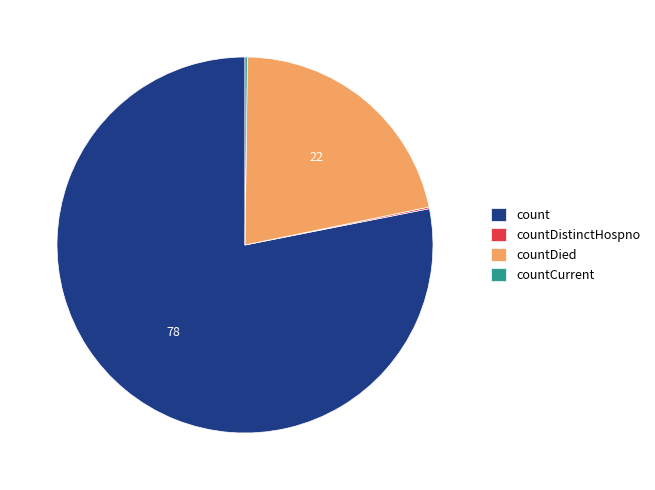

Which slice is the largest?

count